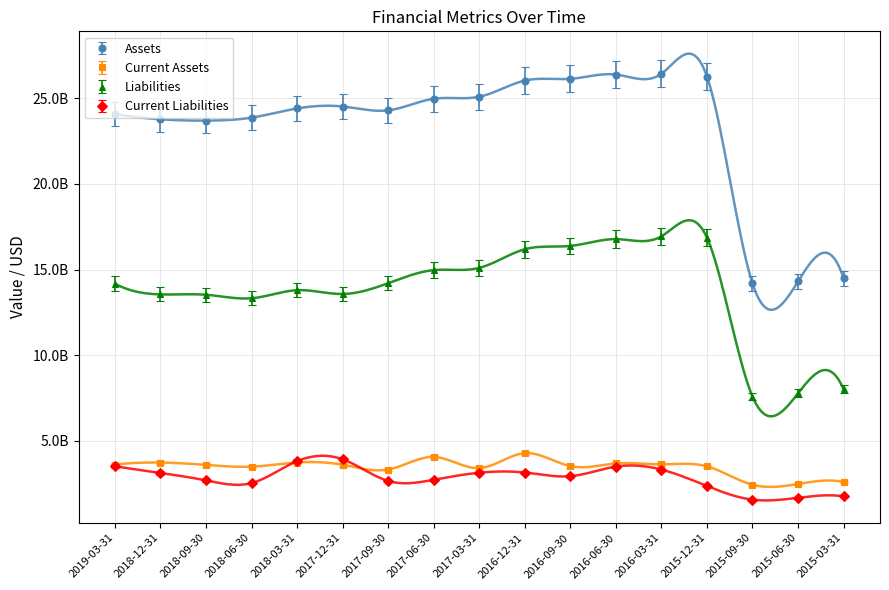

Where is Assets nearest to the value 20308900000?

2018-09-30